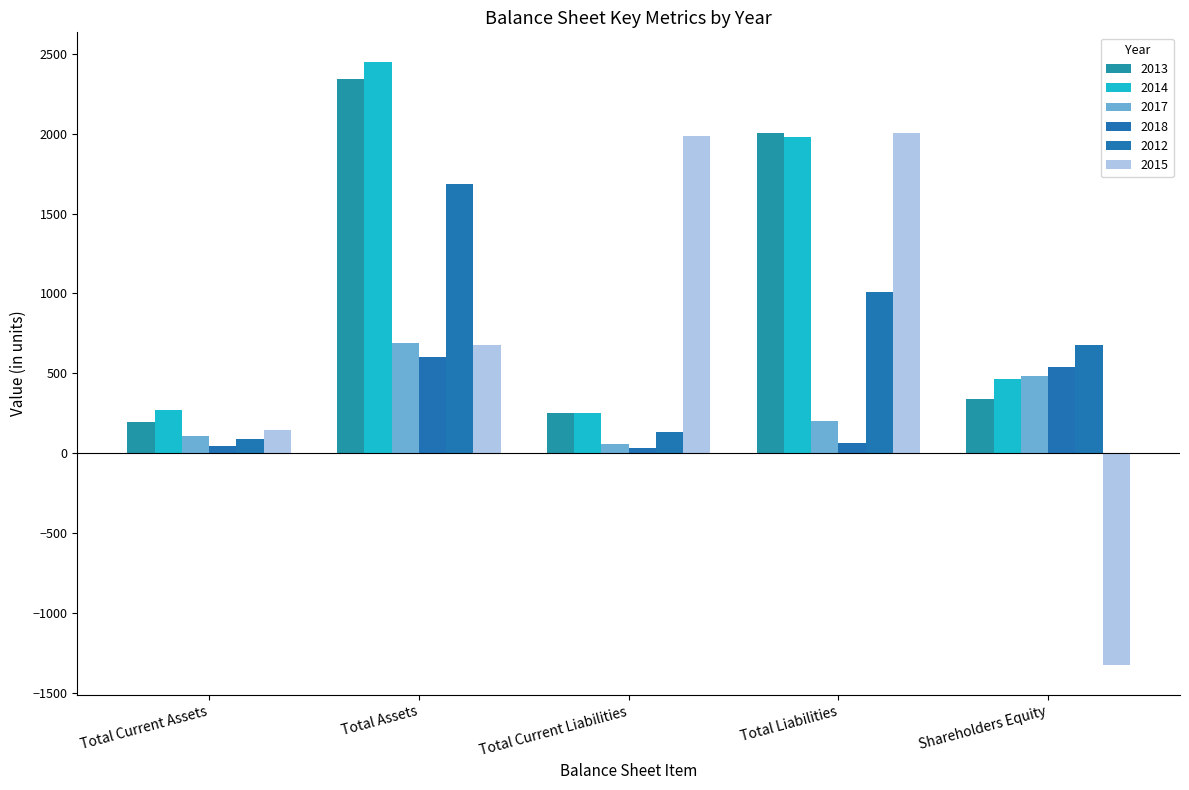

What is the difference between the 2018 values at Total Liabilities and Total Current Liabilities?

32